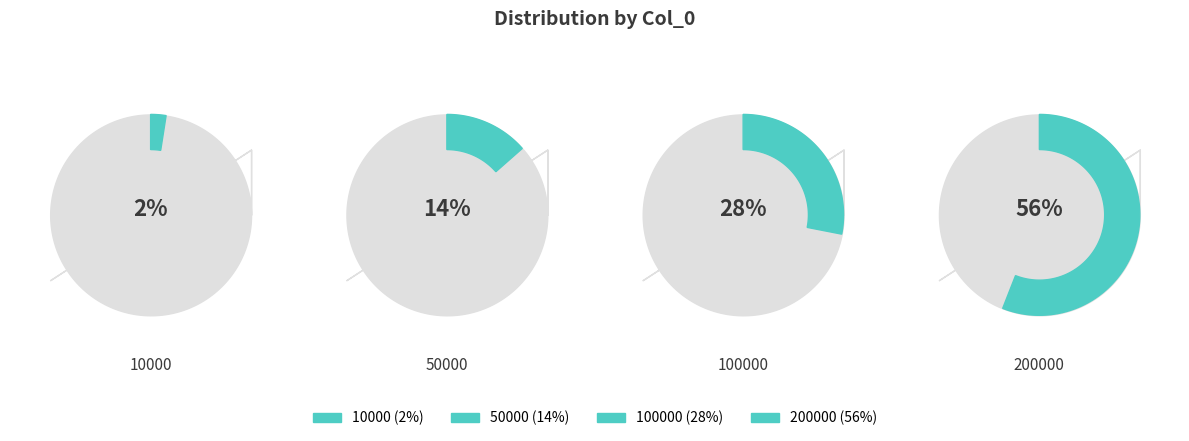

To the nearest percent, what percentage of the pie is 100000?

28%